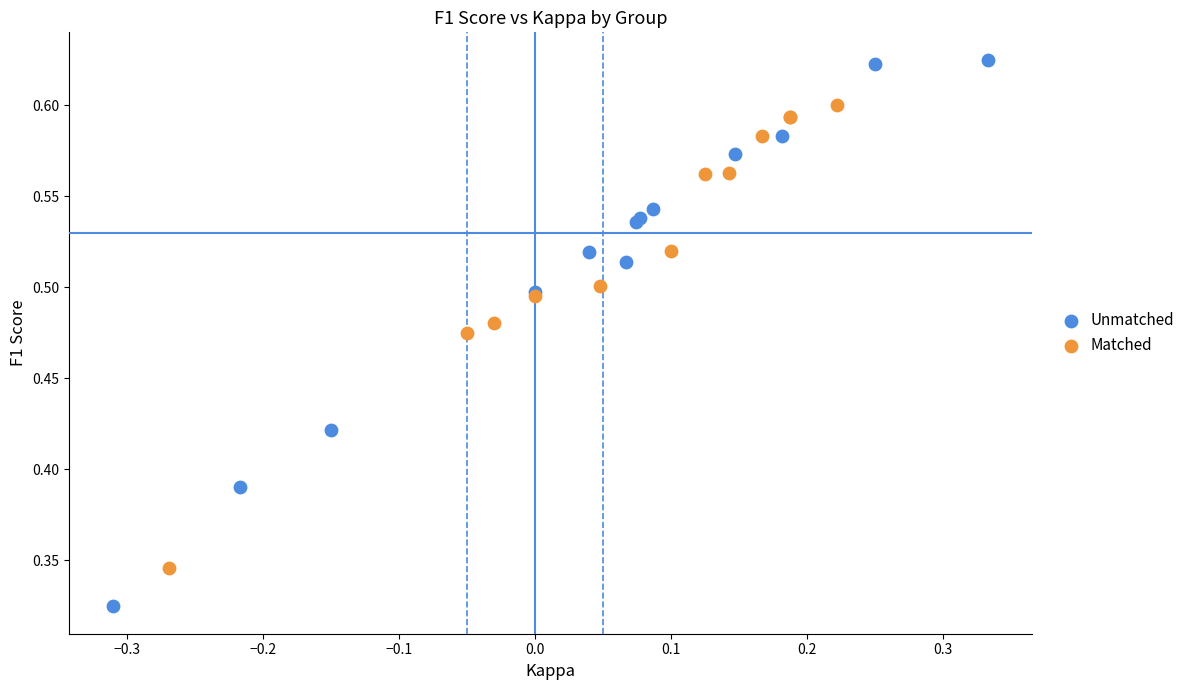

What are all the series names shown in the legend?

Unmatched, Matched